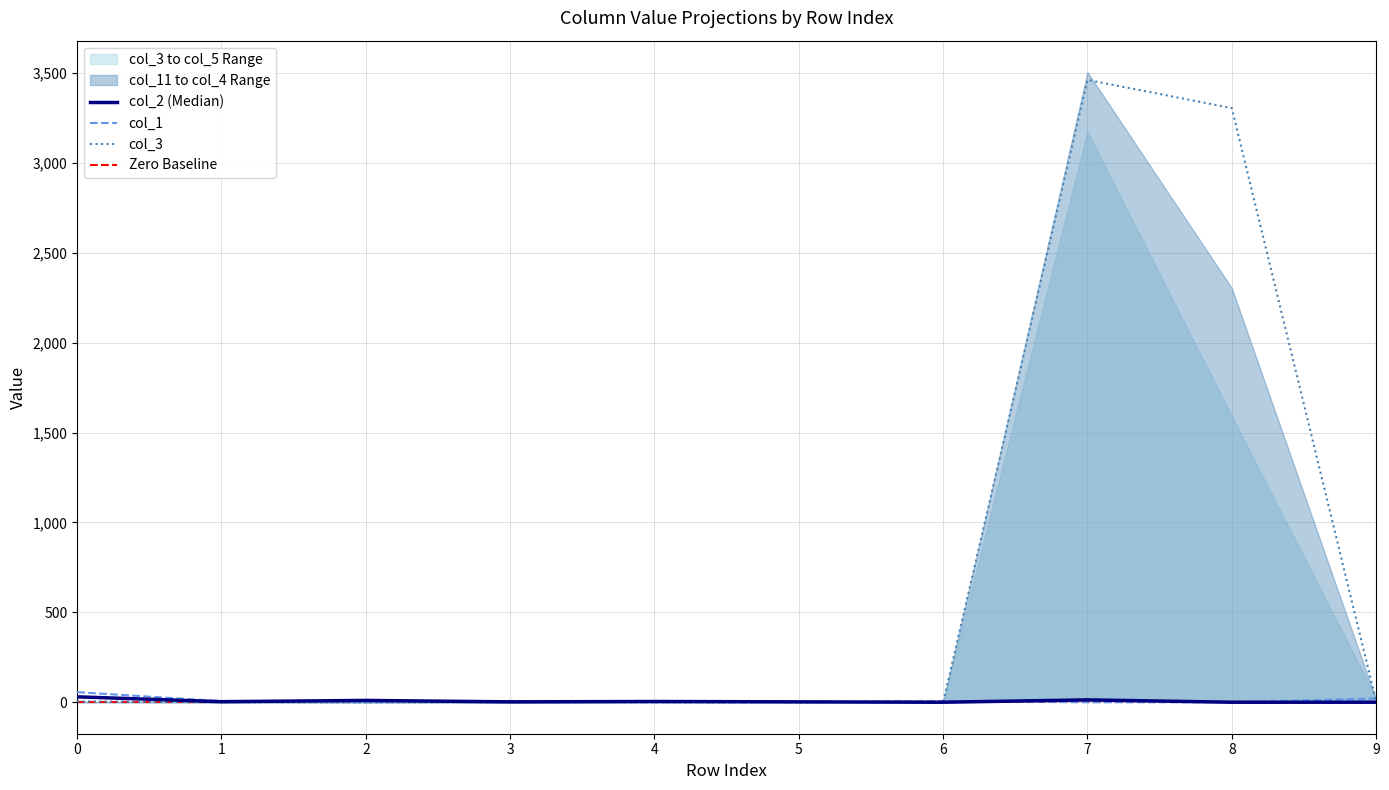

At which category is the sum across all series the highest?

7